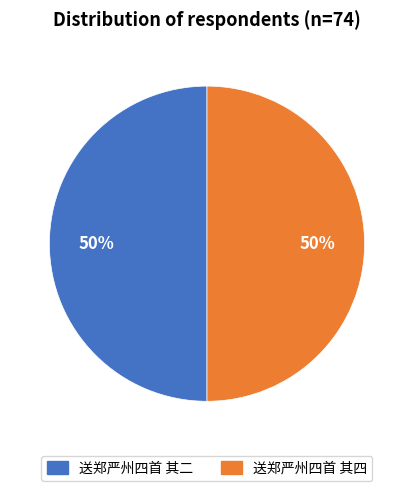

To the nearest percent, what is the average slice percentage?

50%